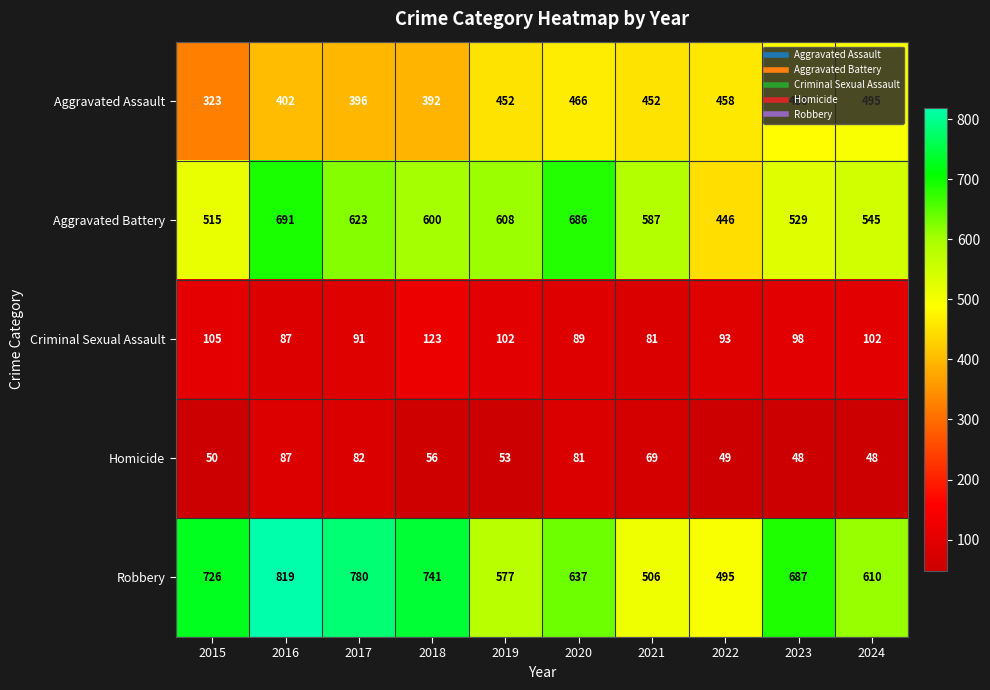

At how many categories does at least one series exceed 361?

10